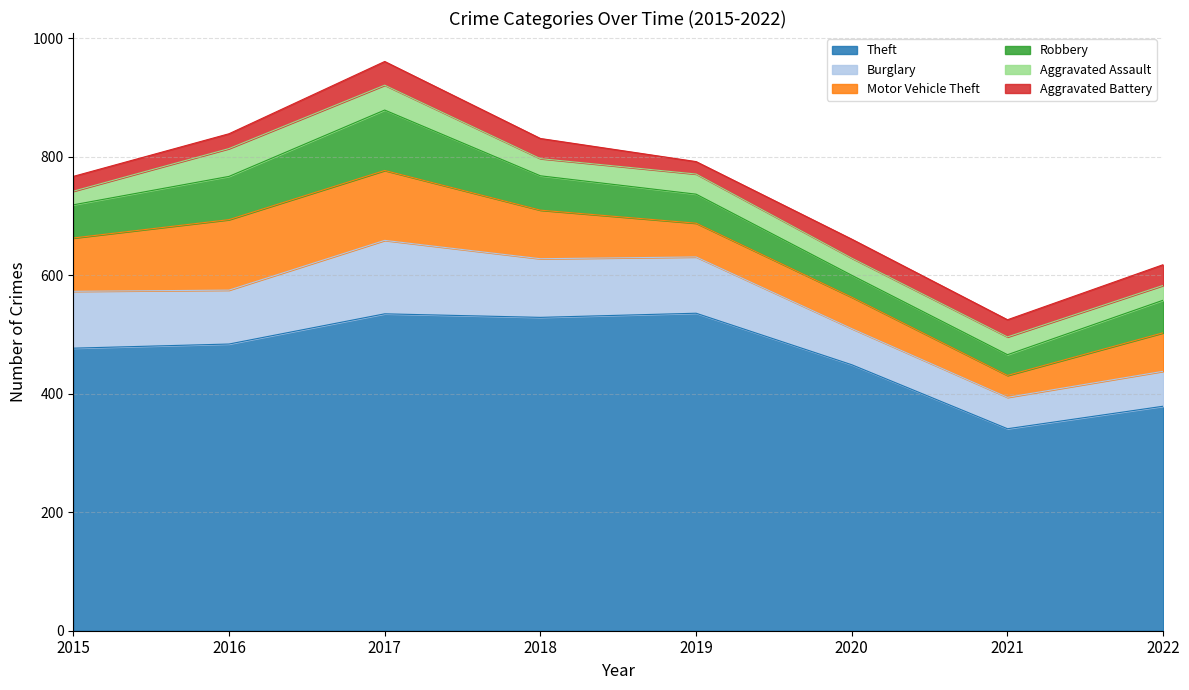

True or false: Motor Vehicle Theft has a value of 65 at 2022.

True